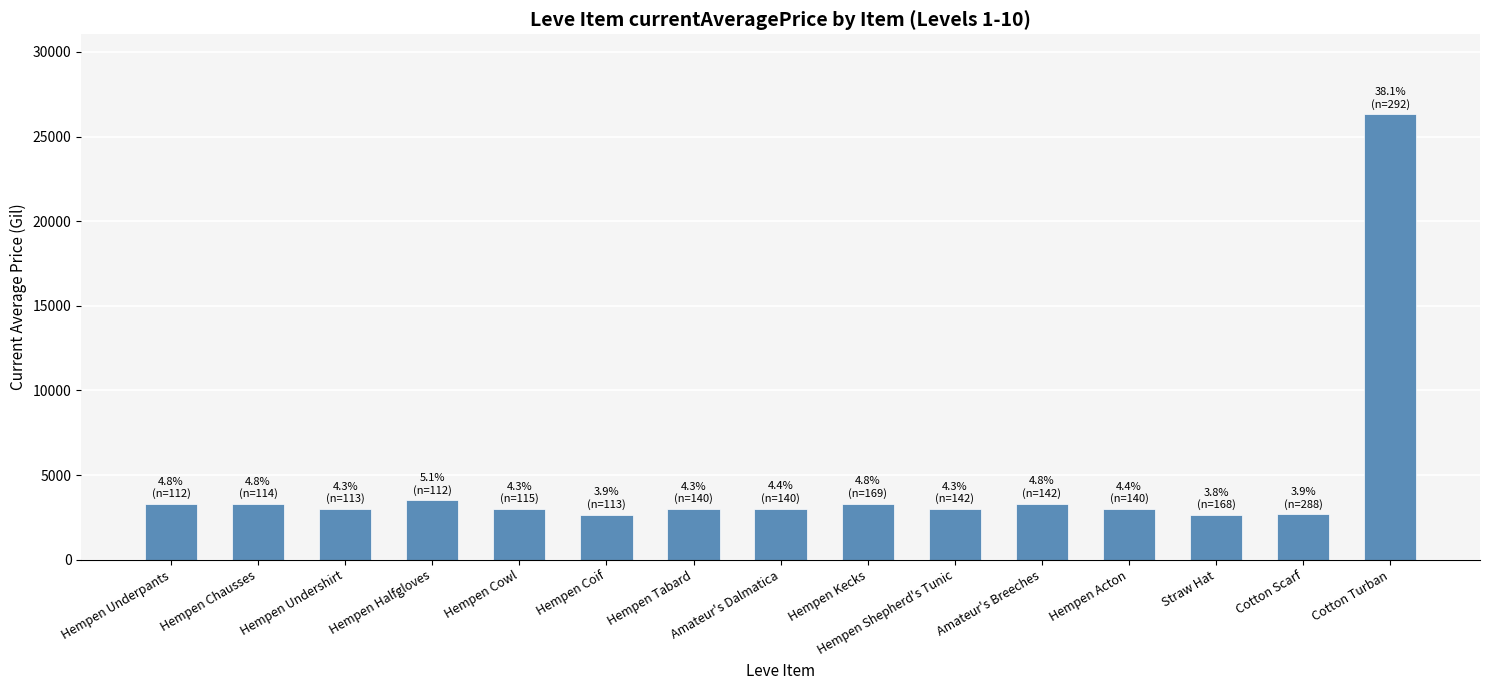

What value does the data have at Hempen Acton?

3008